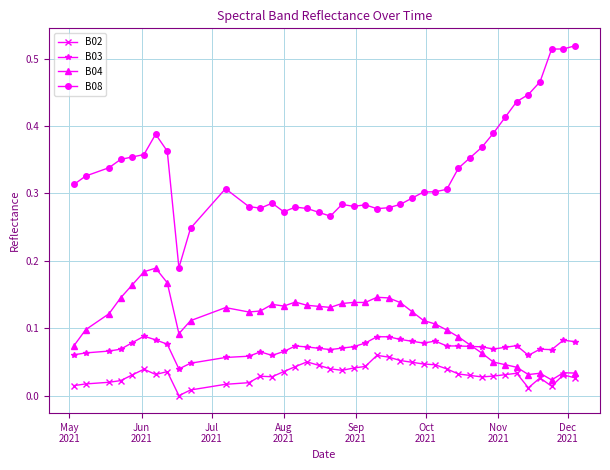

True or false: B08 and B04 cross at least once.

False